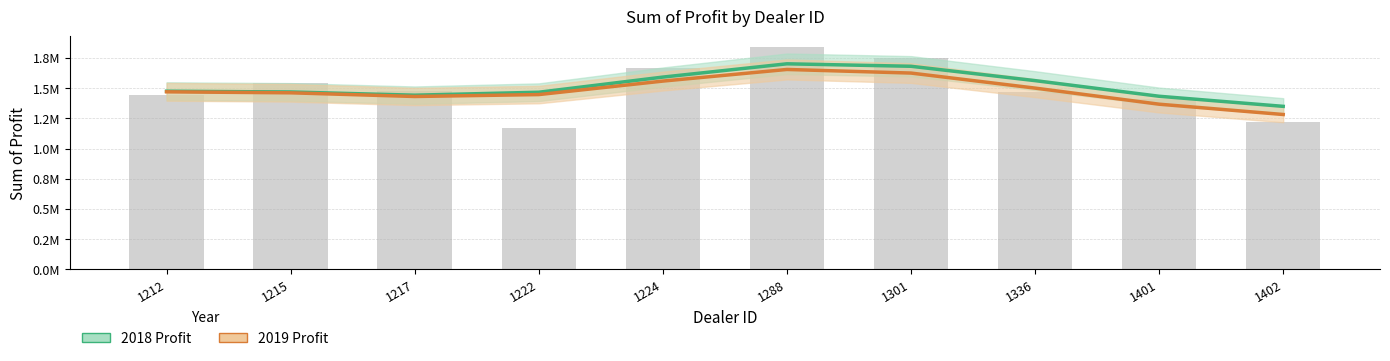

Reading left to right, transcribe all the data shown in this chart.

1212=1440713.0	1215=1542993.1	1217=1472892.5	1222=1168263.8	1224=1666535.5	1288=1836777.0	1301=1751710.6	1336=1470267.2	1401=1413082.4	1402=1221198.0